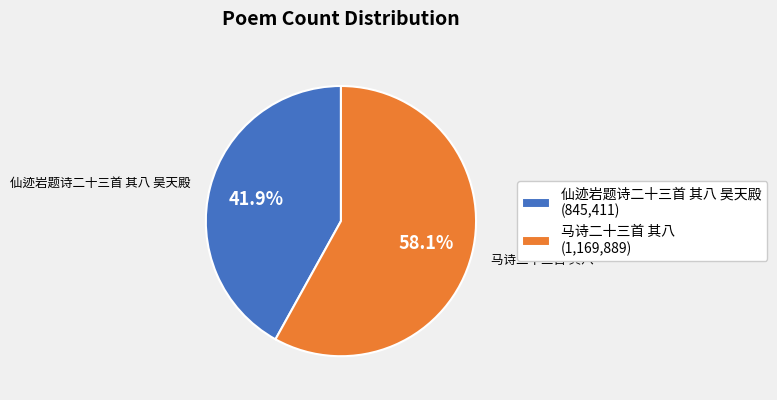

To the nearest percent, what percentage of the pie is 马诗二十三首 其八?

58%